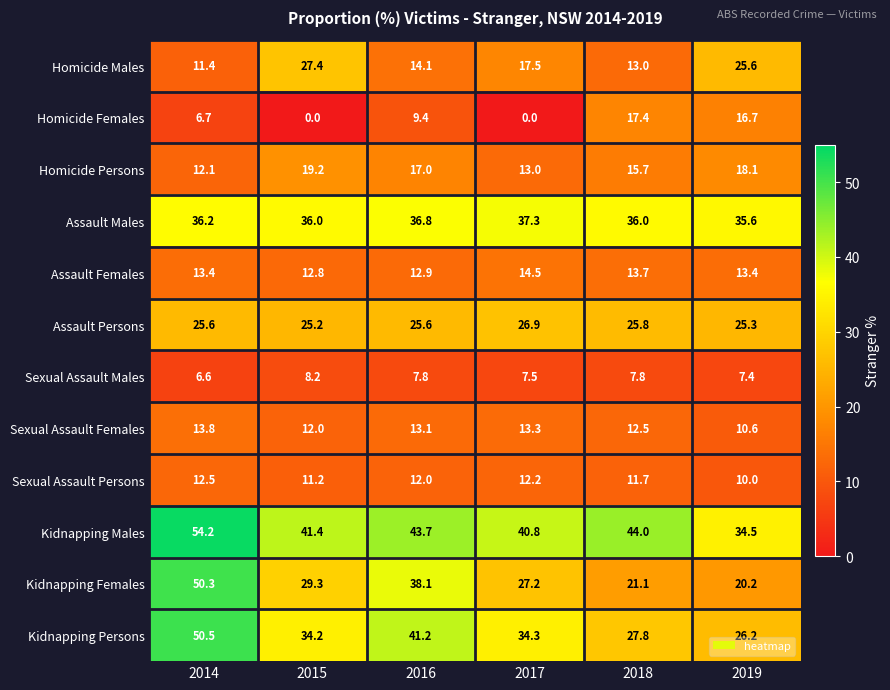

Which series changed the most between 2018 and 2019?

Homicide Males